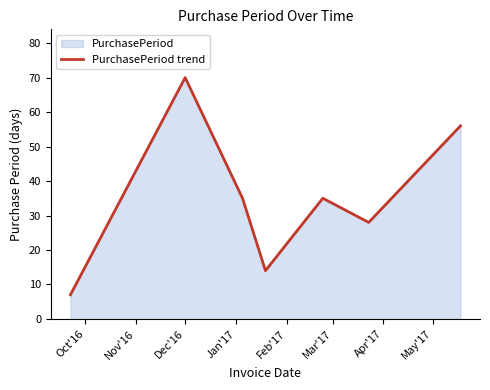

What is the sum of all values?

245